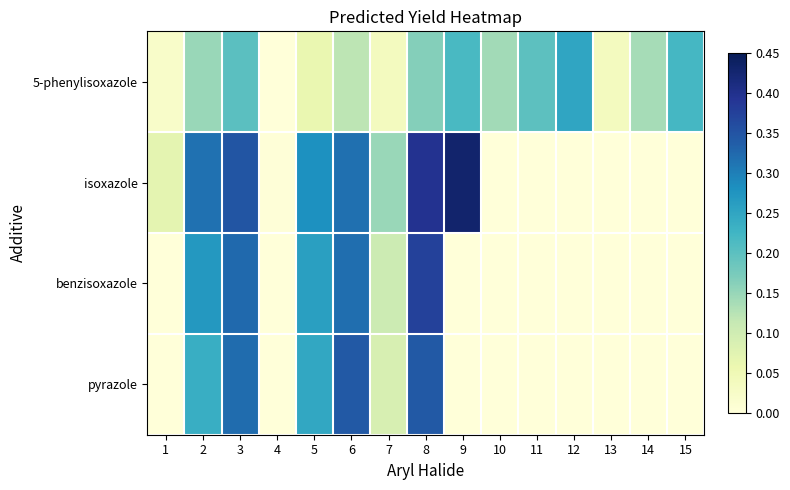

What is the total value across all series at 8?

1.3